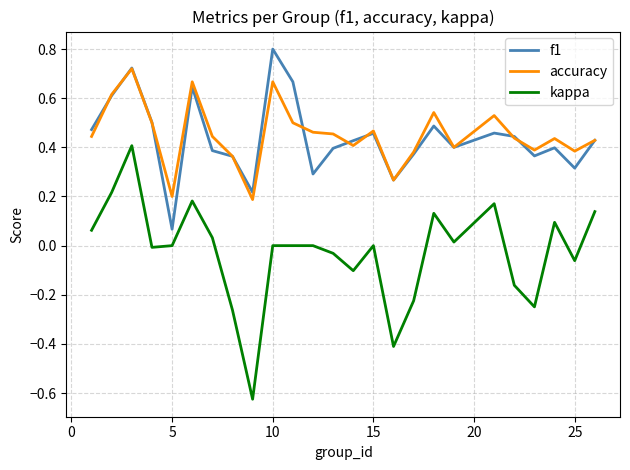

Rank the series by their maximum value, from lowest to highest.

kappa, accuracy, f1